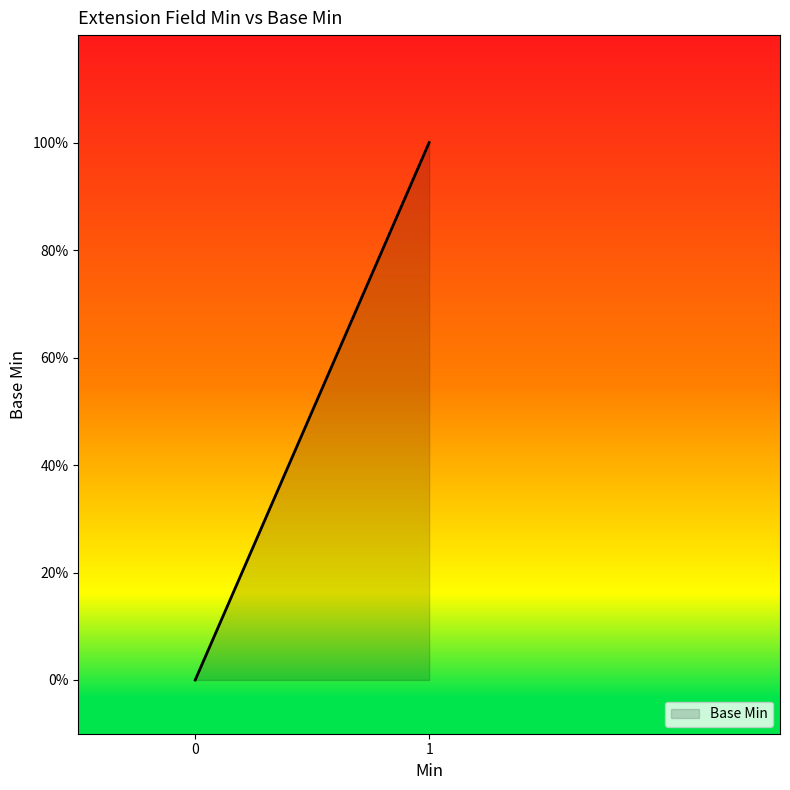

What is the change in value from 0 to 1?

+1